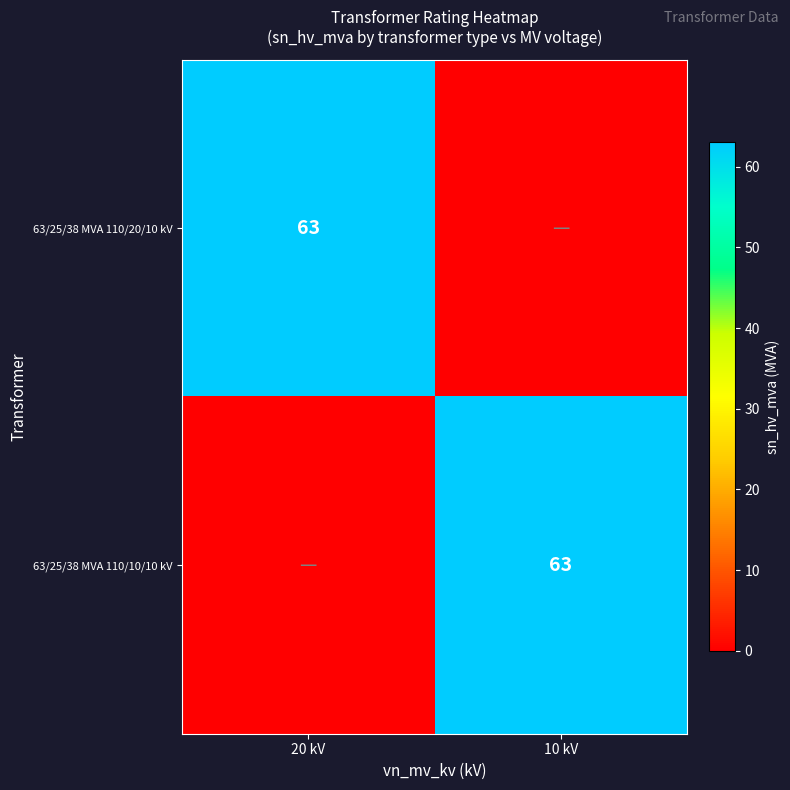

The value of 63/25/38 MVA 110/10/10 kV at 10 kV is 102. True or false?

False